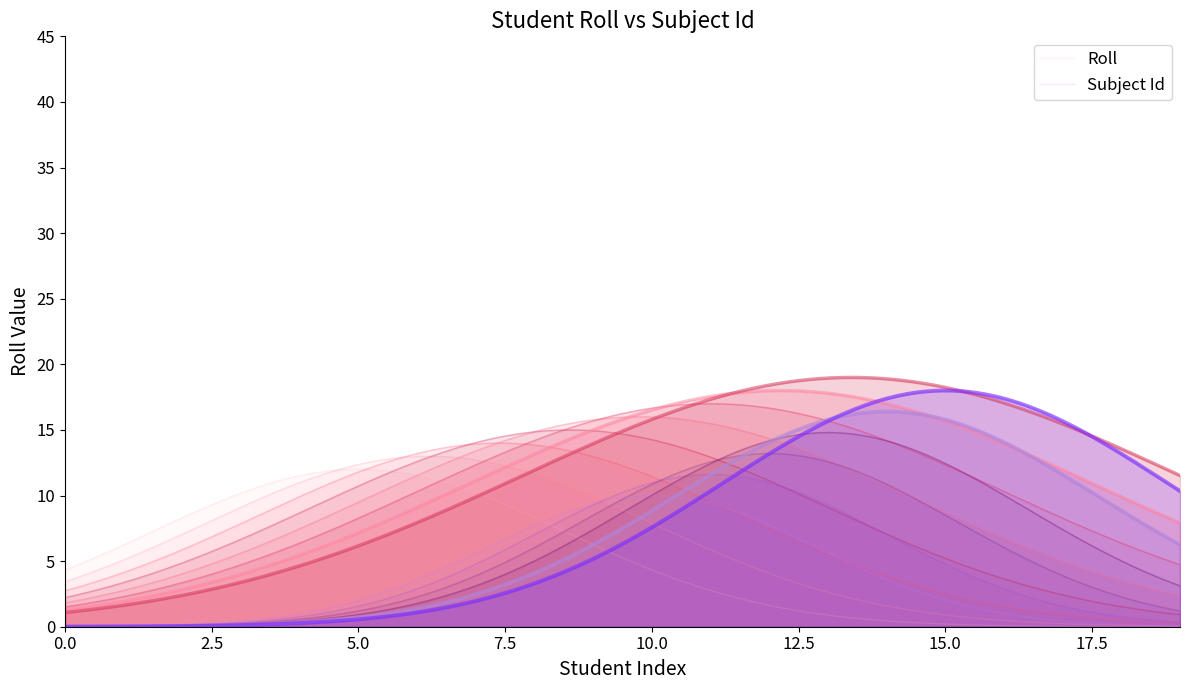

How many lines are shown in the chart?

2